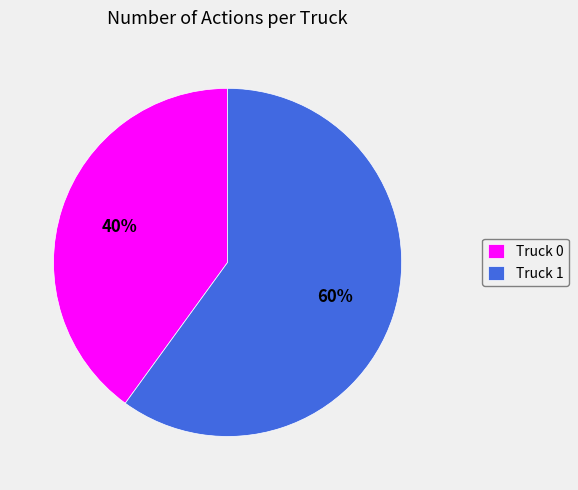

Which category has the biggest portion of the pie?

Truck 1